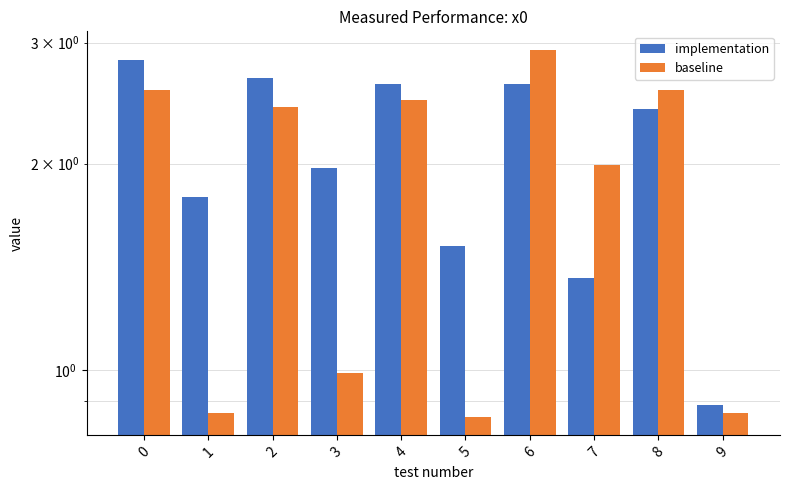

Is it true that baseline equals 1.3 at 7?

False